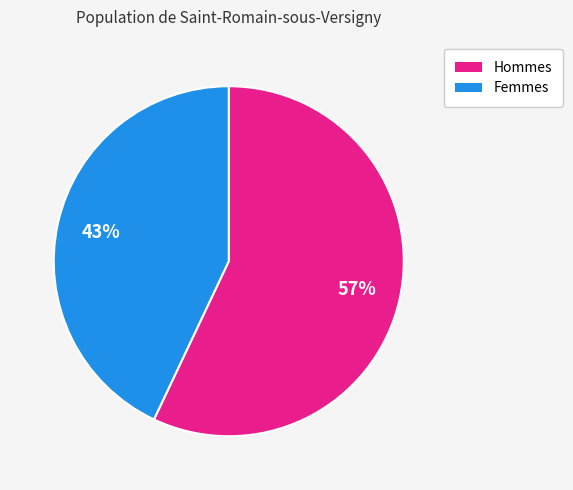

How many segments does this pie chart have?

2